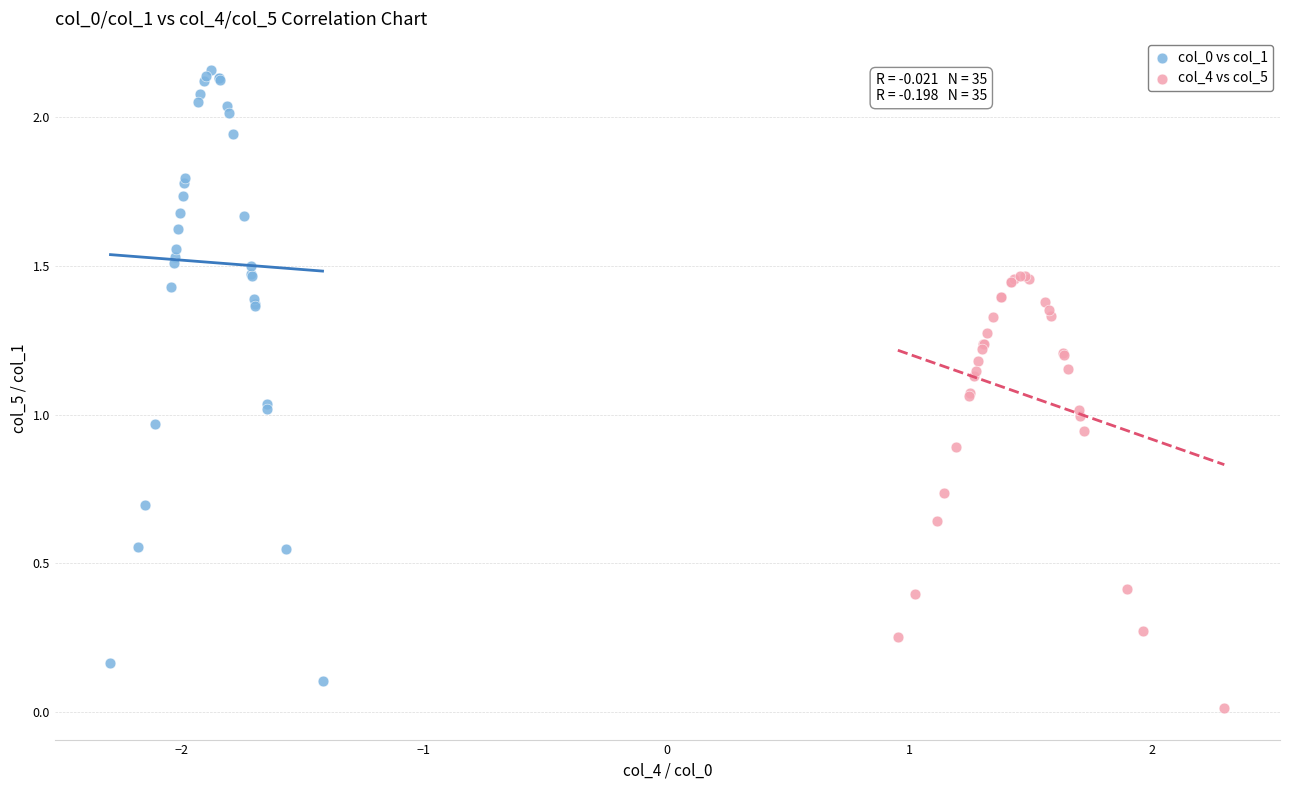

Which series reaches the minimum Y coordinate?

col_4 vs col_5